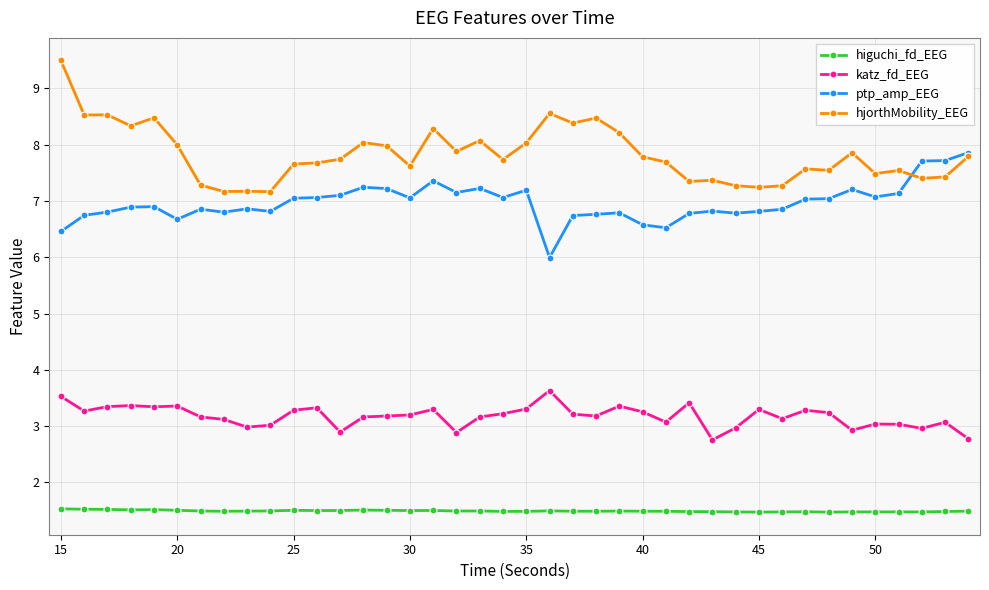

What is the average value of the ptp_amp_EEG series?

7.0